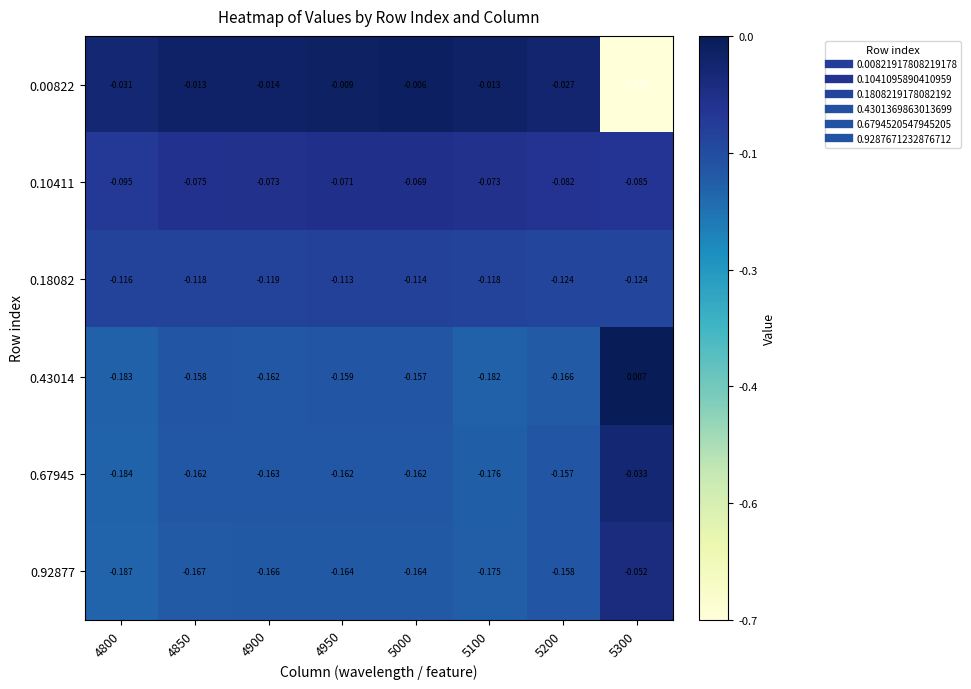

Is the value of 0.92877 at 4950 greater than the value of 0.10411 at 4950?

No